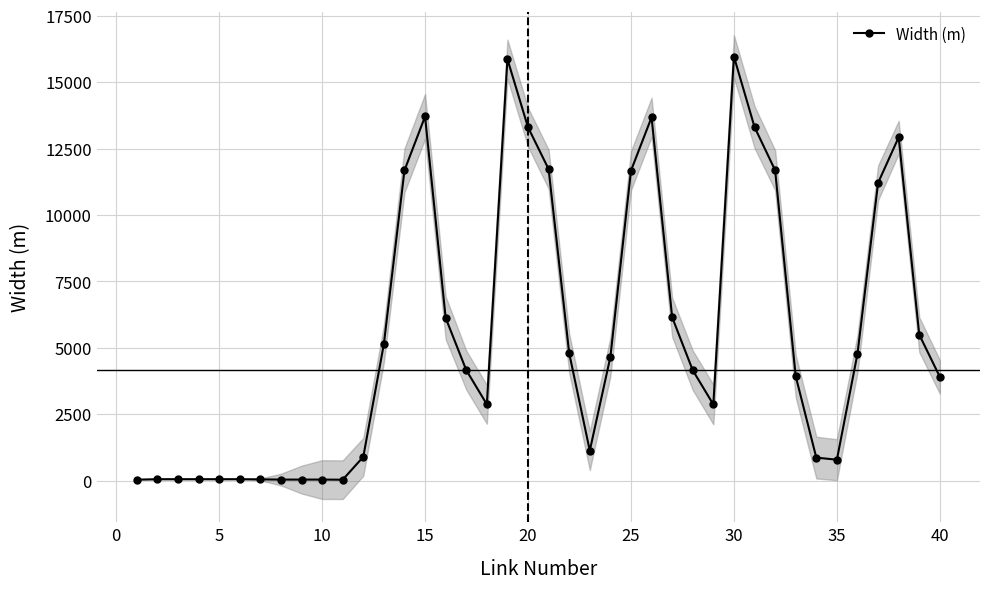

How many lines are shown in the chart?

1